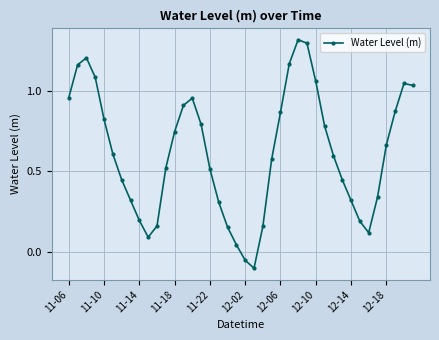

True or false: there are more than 0 points higher than both neighbors.

True